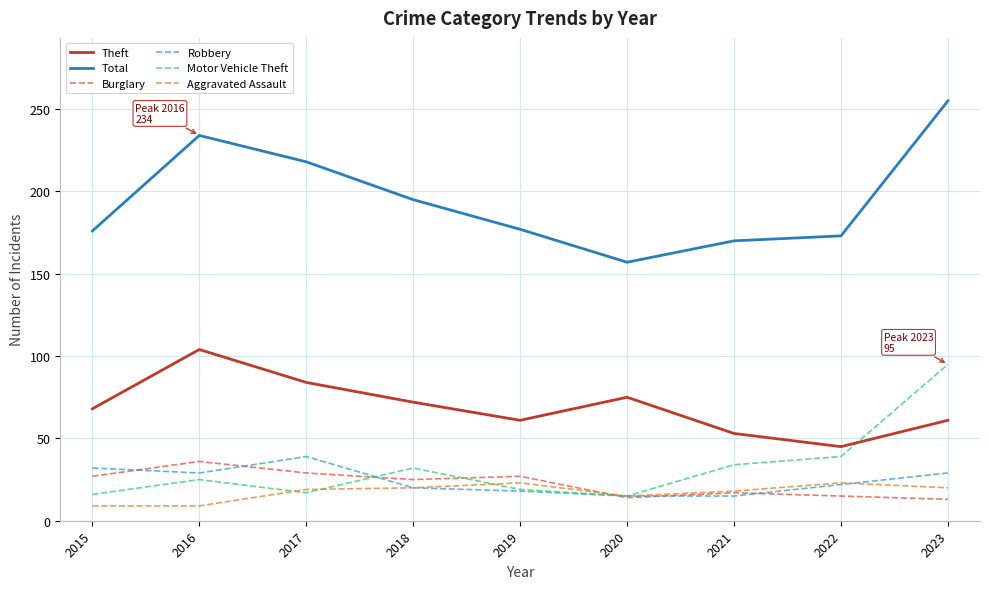

At which label does Burglary first exceed 25?

2015